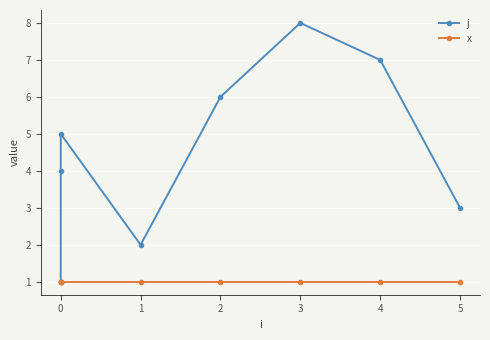

The value of x at 0 is 1. True or false?

True